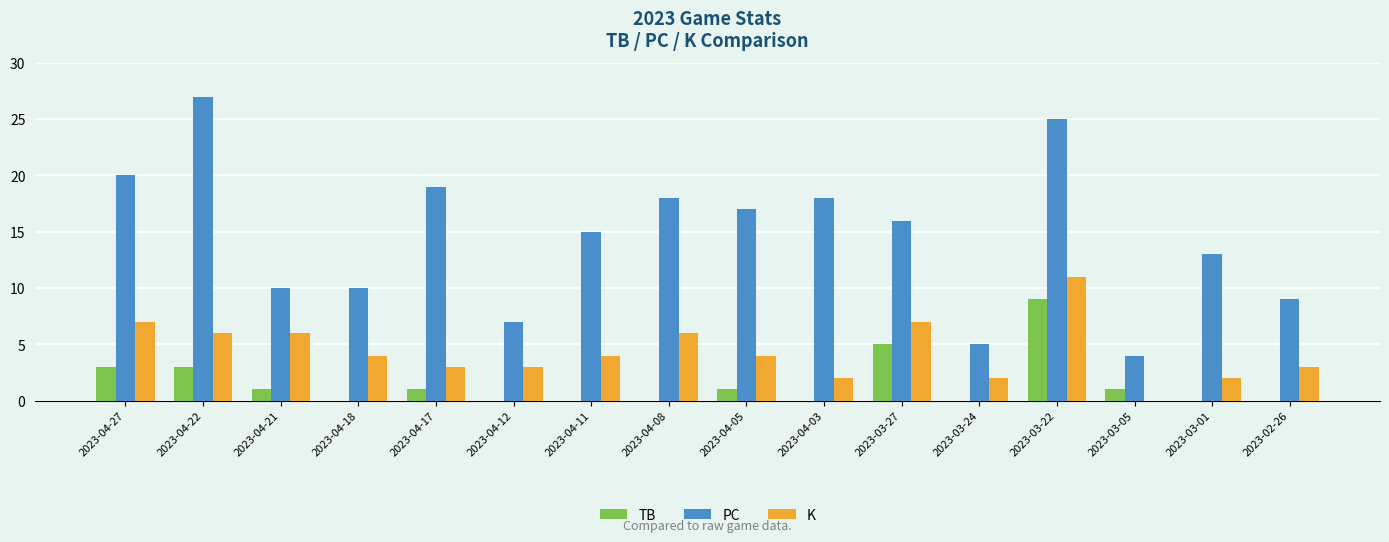

What is the sum of all K values?

70